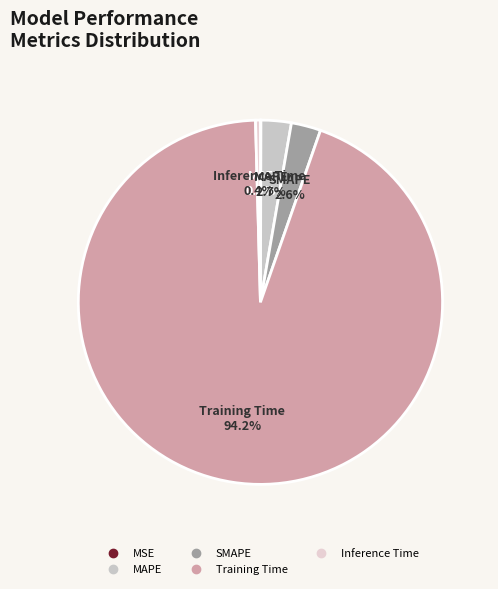

Which has a higher value, Training Time or SMAPE?

Training Time